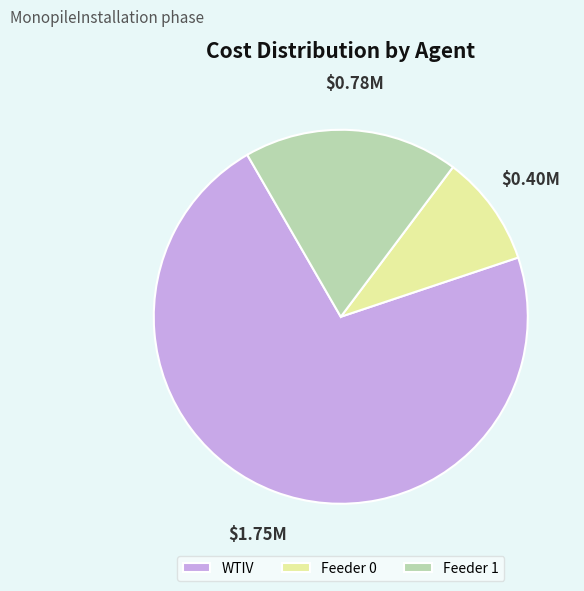

Between WTIV and Feeder 1, which is larger?

WTIV